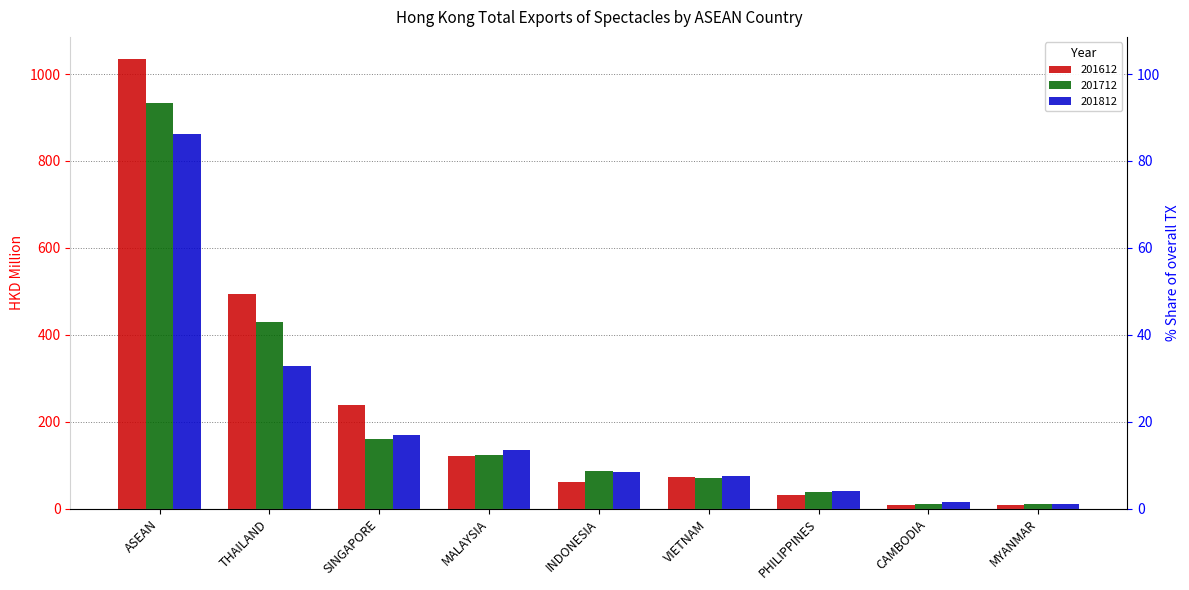

Rank the series by their maximum value, from lowest to highest.

201812, 201712, 201612